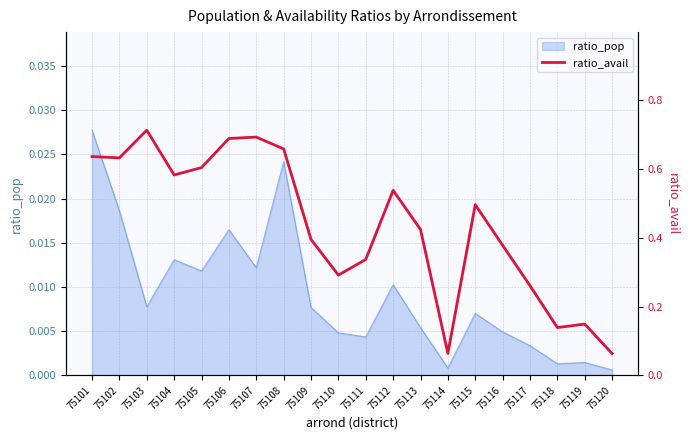

At which category does the chart reach its minimum across all series?

75120